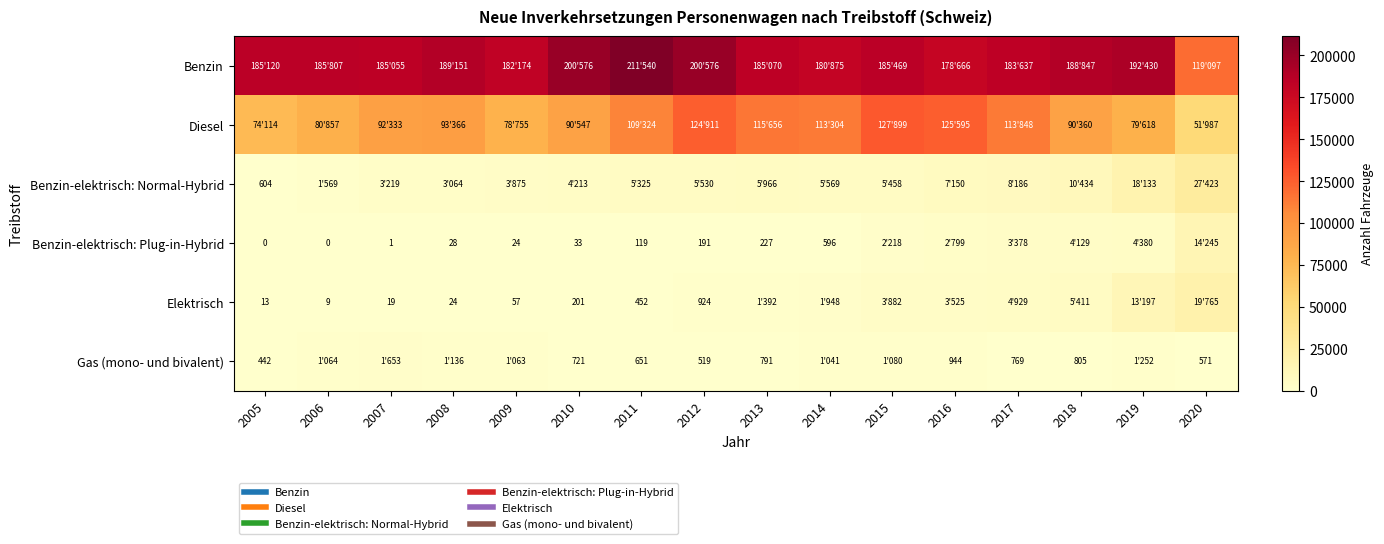

The value of Benzin at 2005 is 127194. True or false?

False